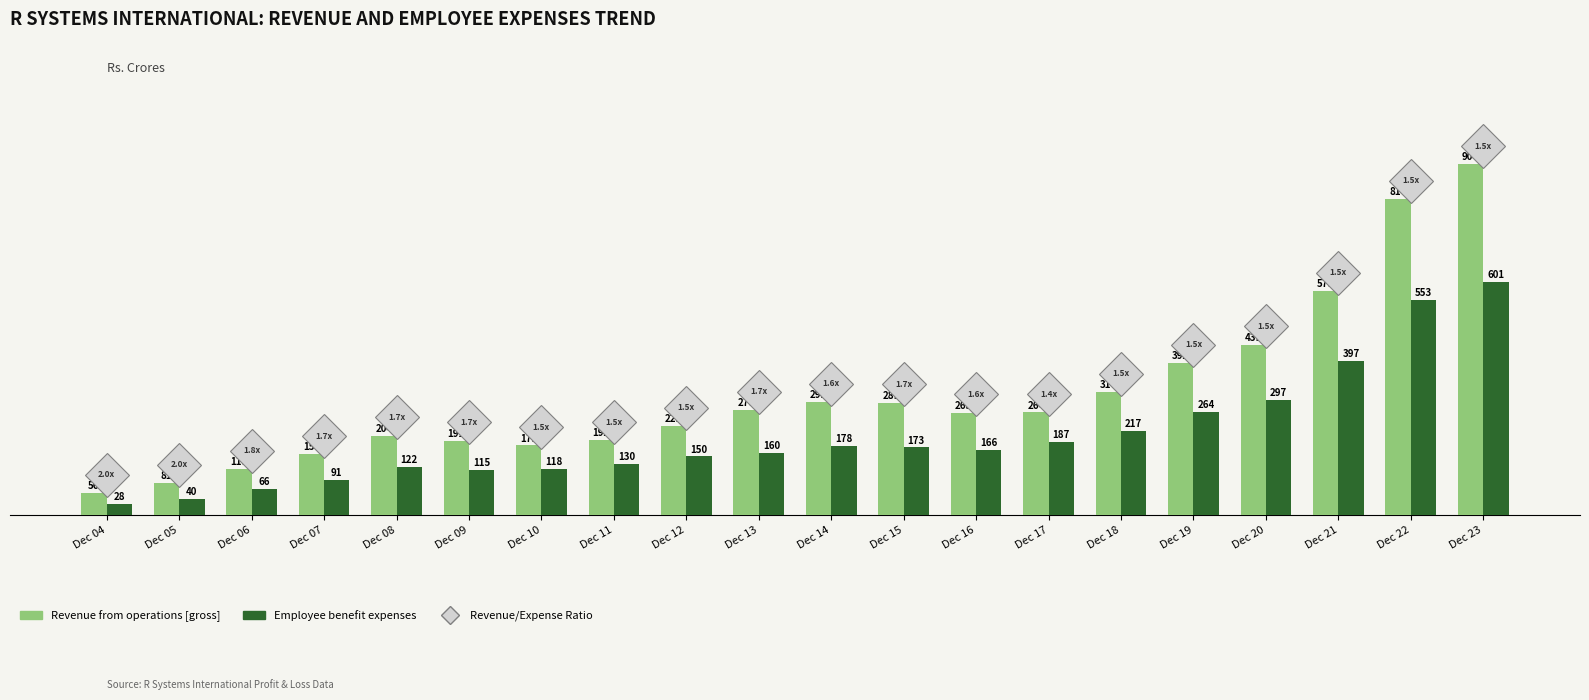

Which category has the lowest value across all series?

Dec 04